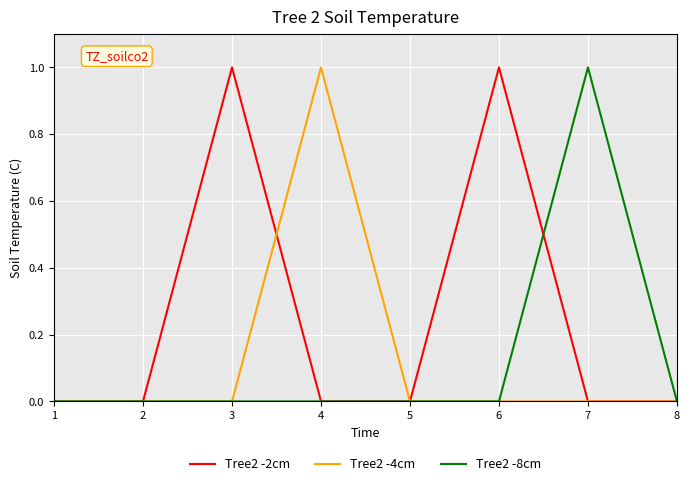

The value of Tree2 -8cm at 5 is -1. True or false?

False